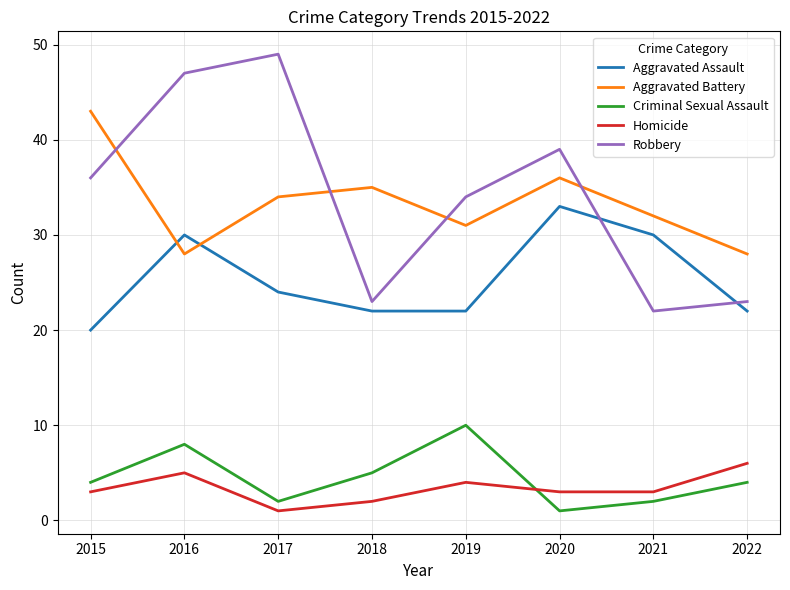

Rank the series by their maximum value, from highest to lowest.

Robbery, Aggravated Battery, Aggravated Assault, Criminal Sexual Assault, Homicide